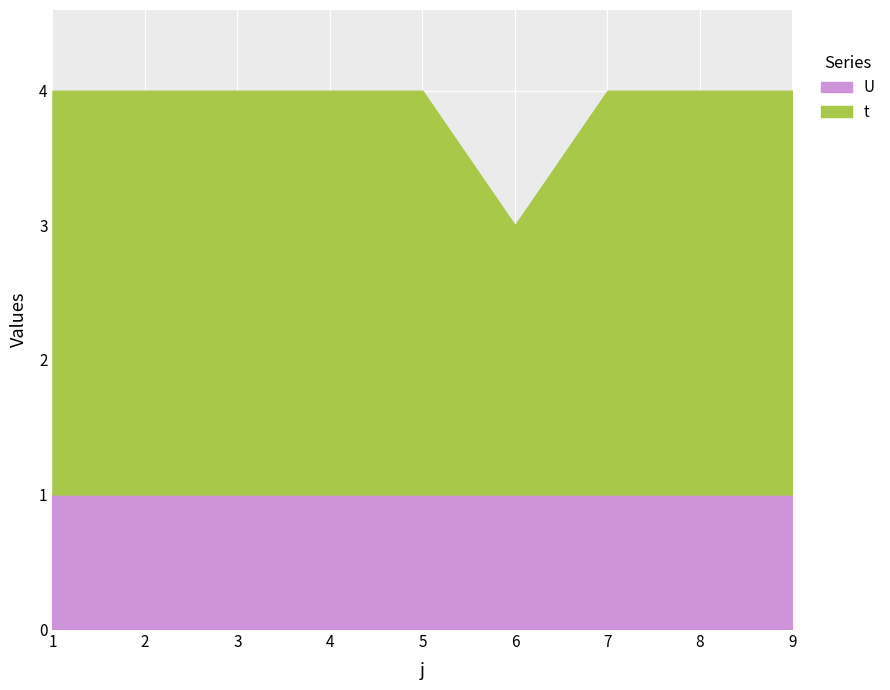

Count the t values in the range 3 to 4.

8